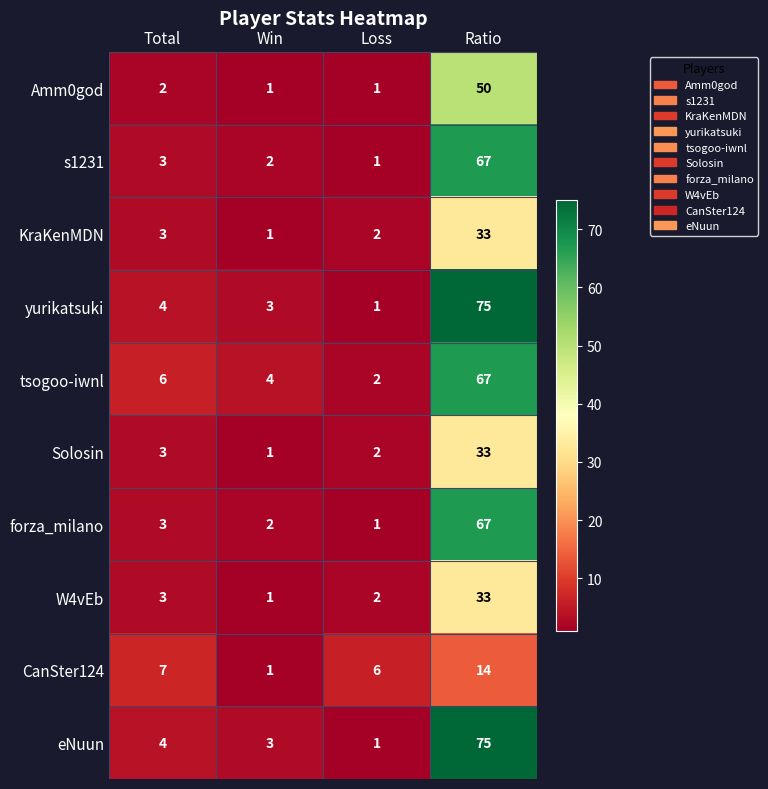

Between Total and Win, which series saw the biggest shift?

CanSter124